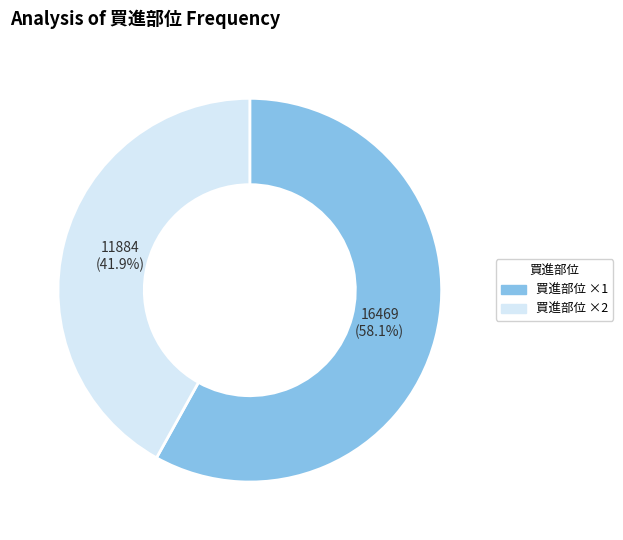

Is the sum of 買進部位 ×2 and 買進部位 ×1 greater than half?

Yes